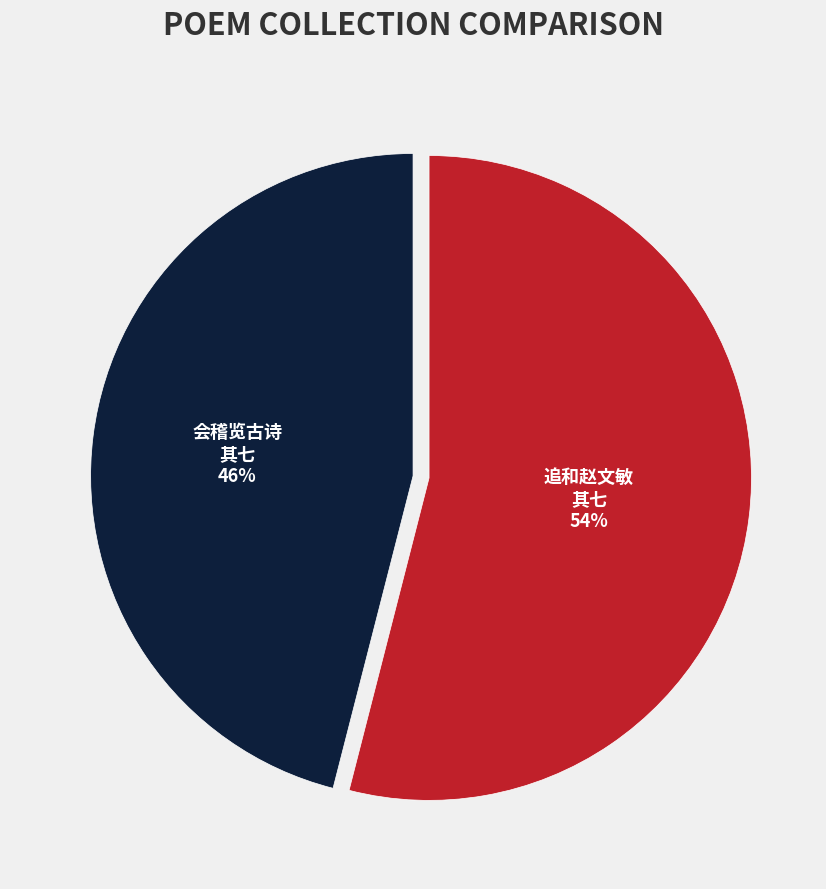

Is there any slice that represents more than half of the pie?

Yes